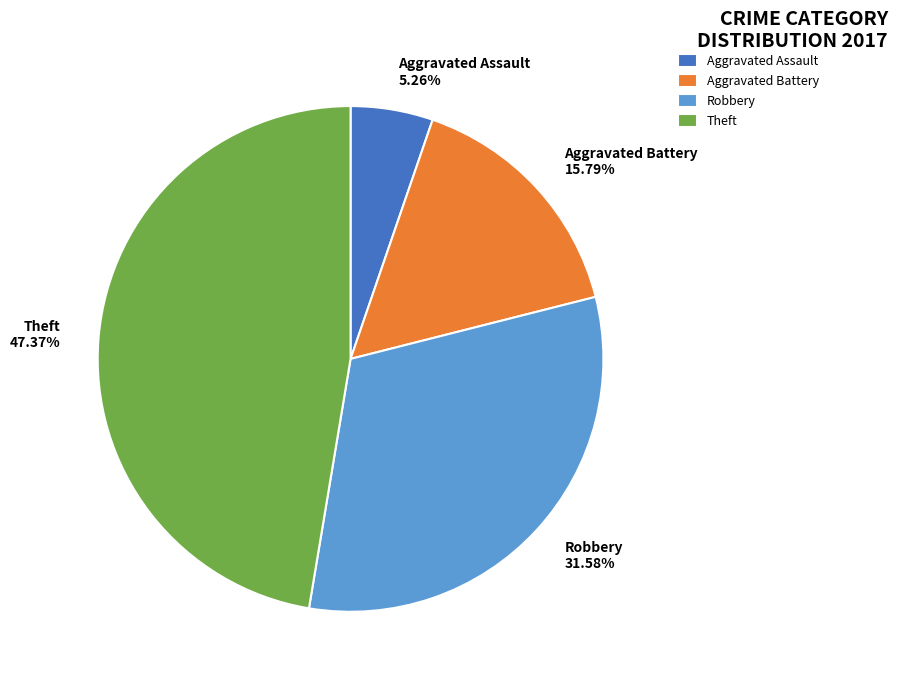

Do Theft and Robbery together represent more than half of the pie?

Yes